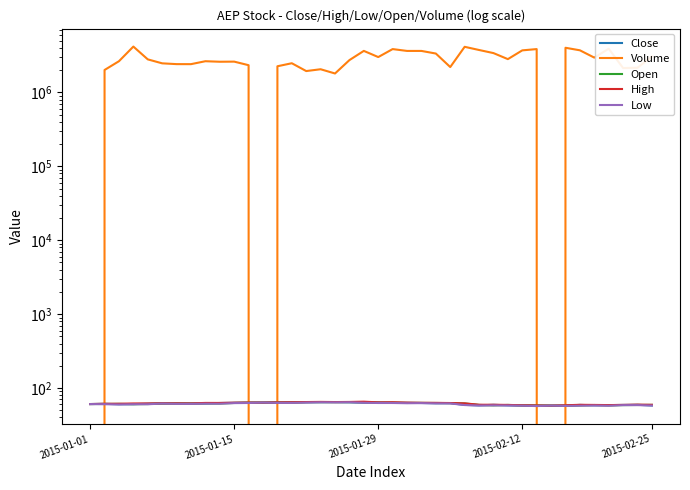

How many lines are shown in the chart?

5